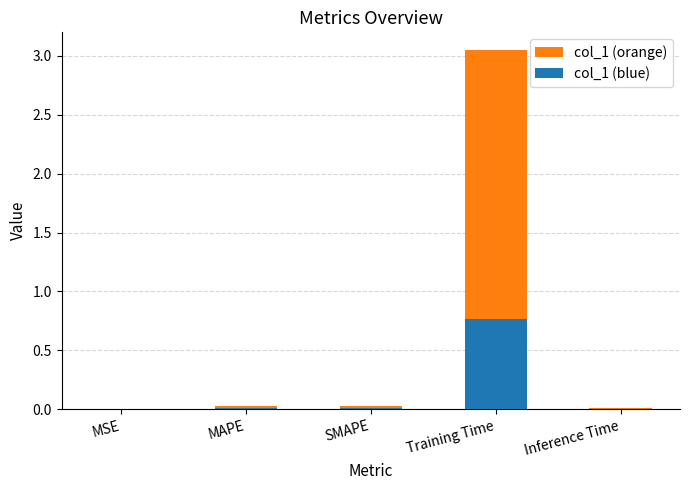

What is the highest value of the col_1 (blue) series?

0.8